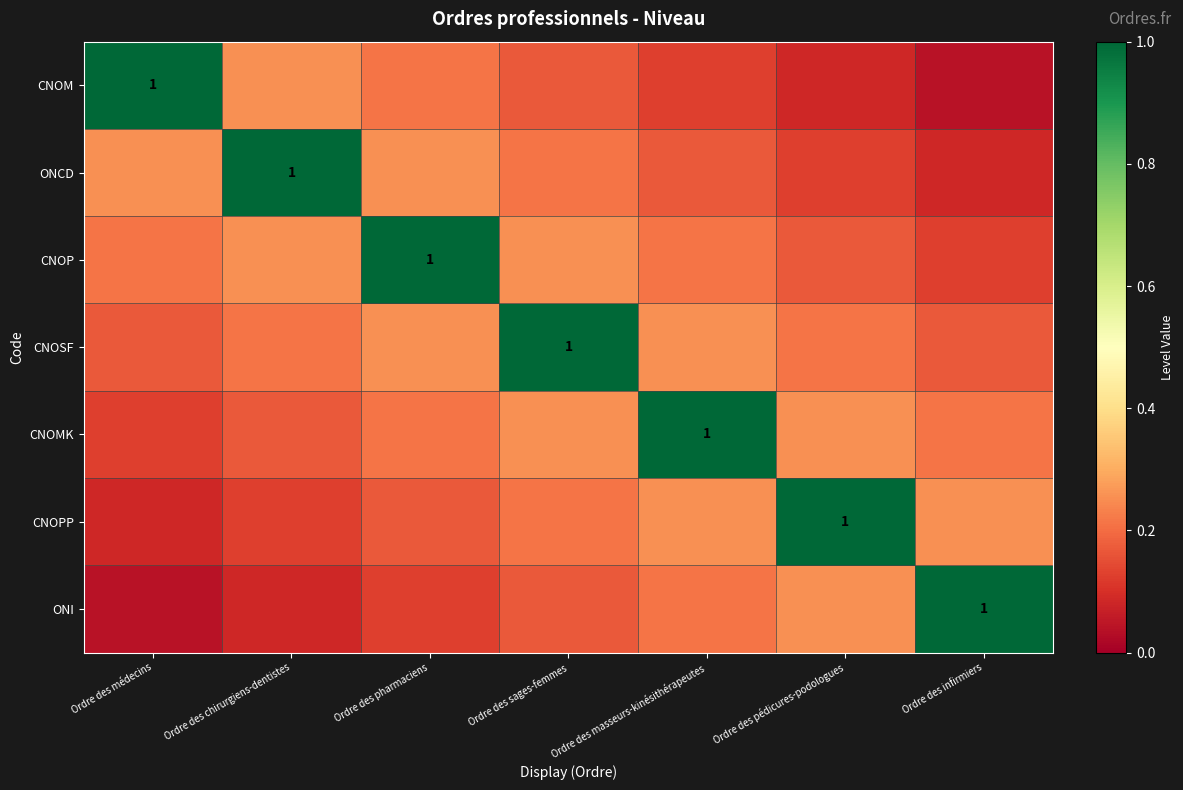

True or false: ONI has a value of 0.3 at Ordre des pédicures-podologues.

True